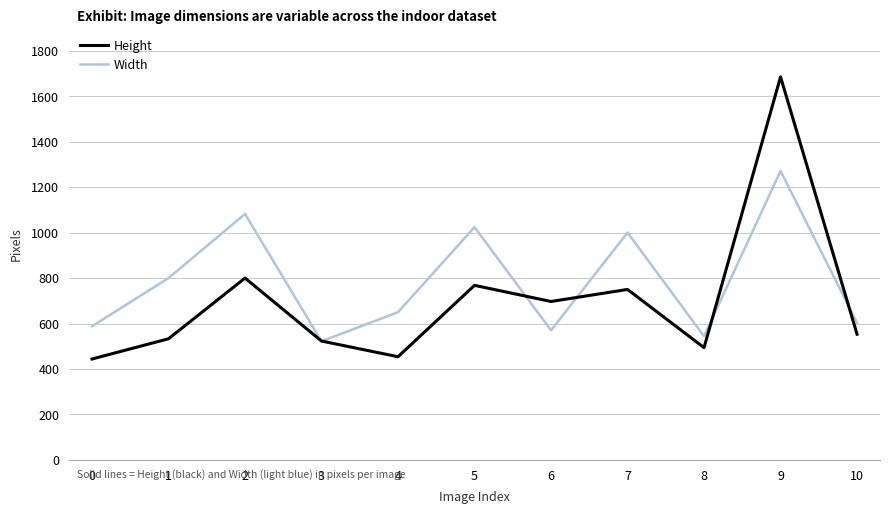

At which category does Width reach its first local peak?

2